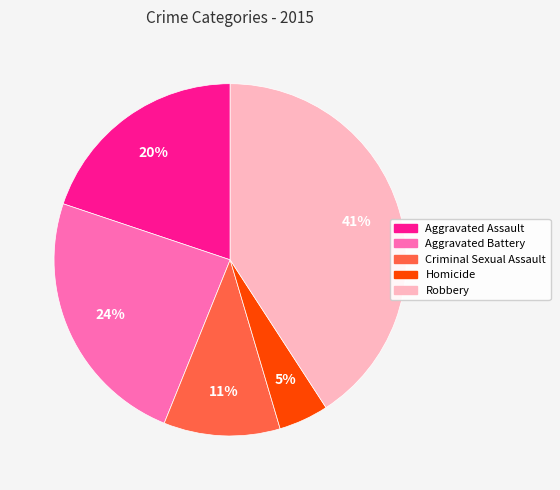

What is the largest slice in the pie chart?

Robbery